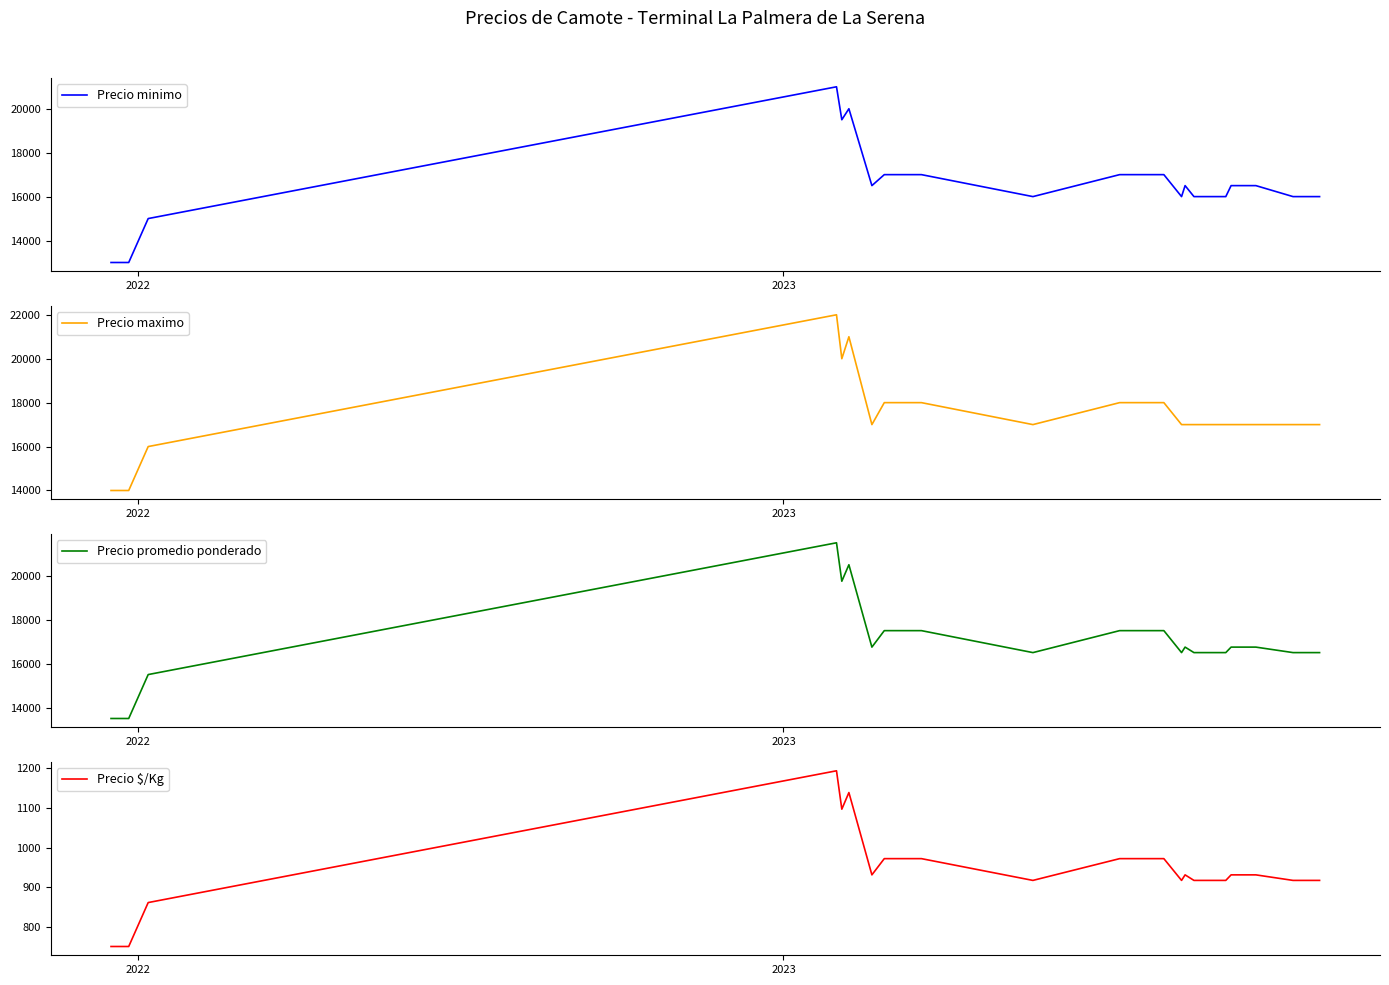

How many values in the Precio maximo series exceed 17000?

8